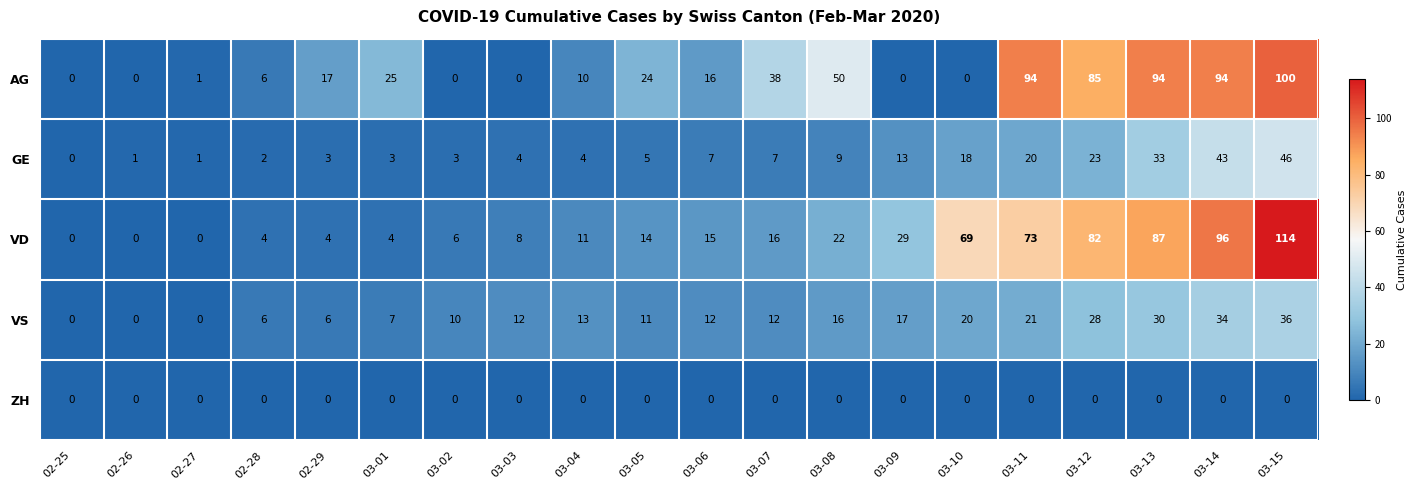

Which series has the widest spread of values?

VD